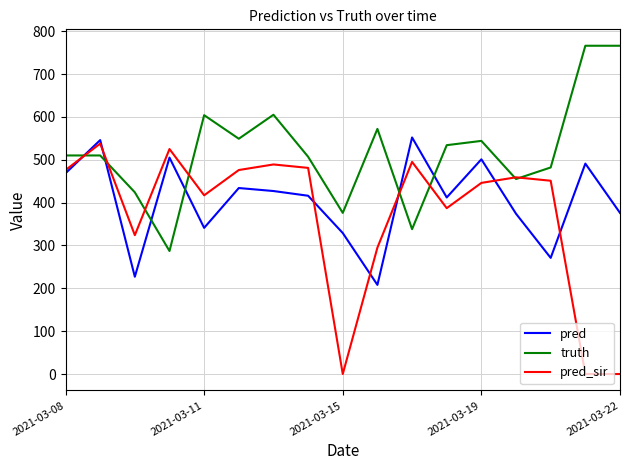

What is the maximum value shown in the chart?

766.0